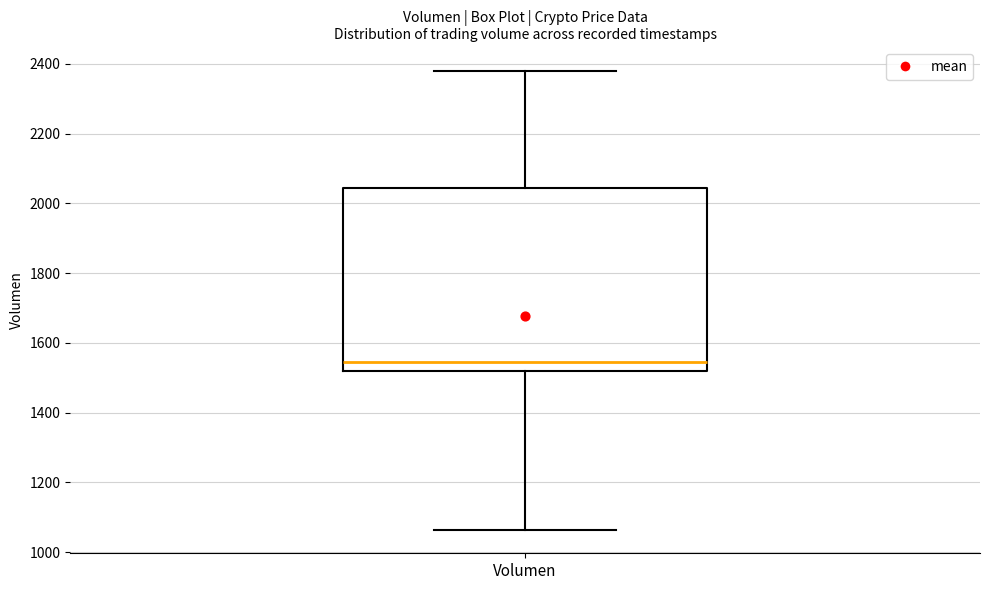

Read this box plot against the y-axis: the position of the median line, the range covered by the box, and the ends of both whiskers. The values are not printed on the chart, so give them approximately, as read against the axis.

median 1540, box 1520 to 2040, whiskers 1060 to 2380